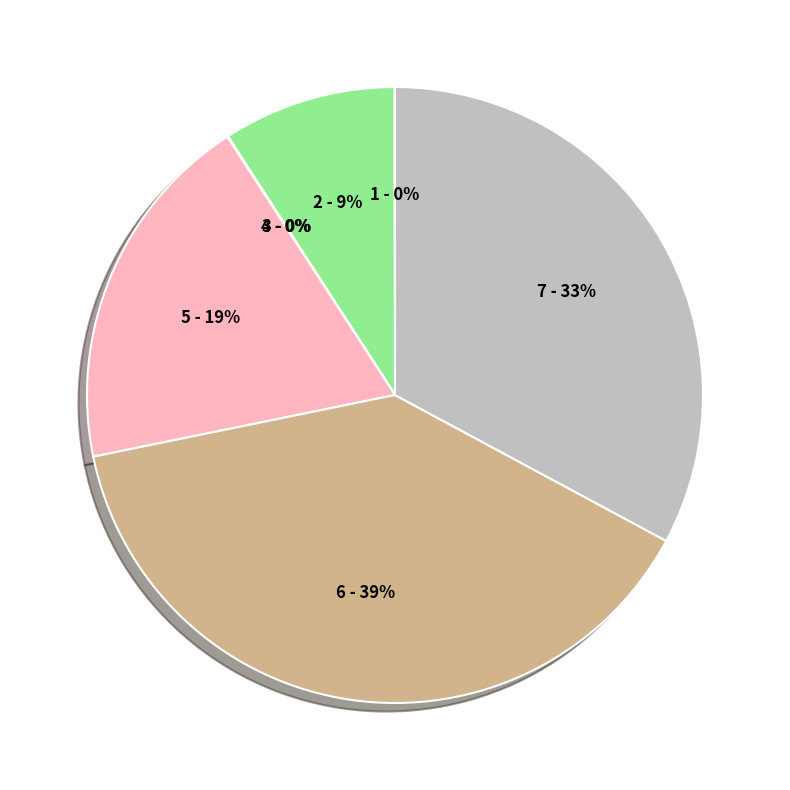

To the nearest percent, what is the difference between the largest and smallest slice percentages?

39%